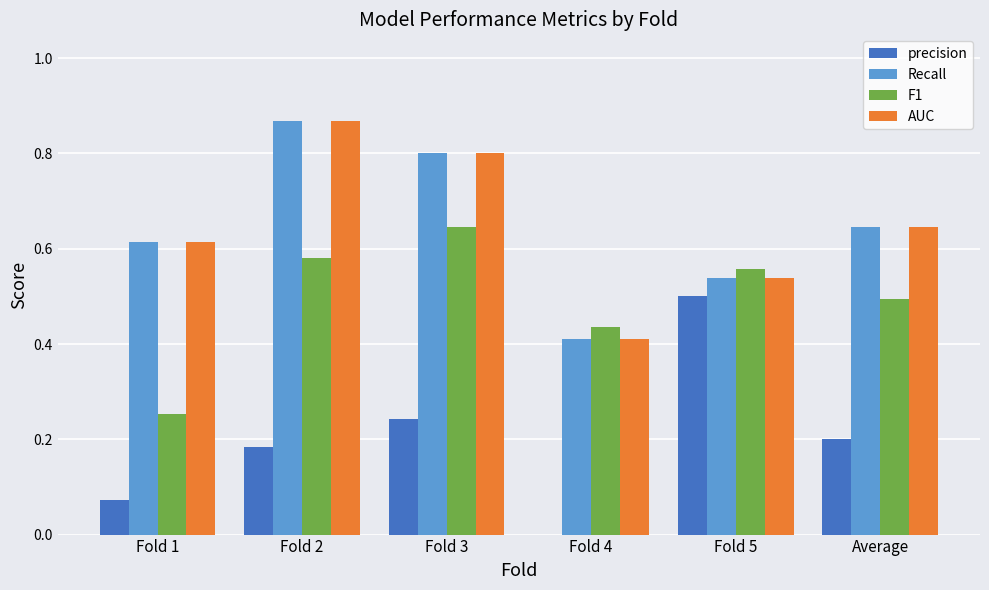

At which category does the chart reach its peak across all series?

Fold 2